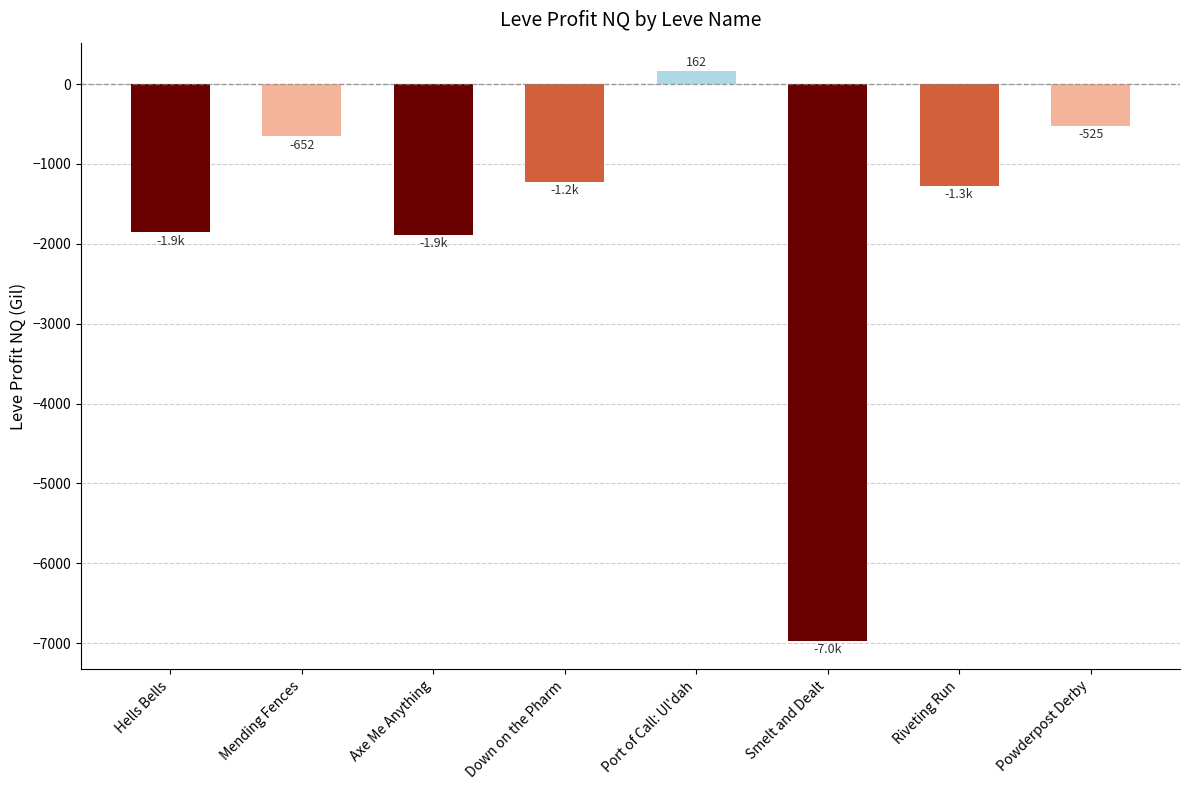

What is the label of the 7th bar from the right?

Mending Fences